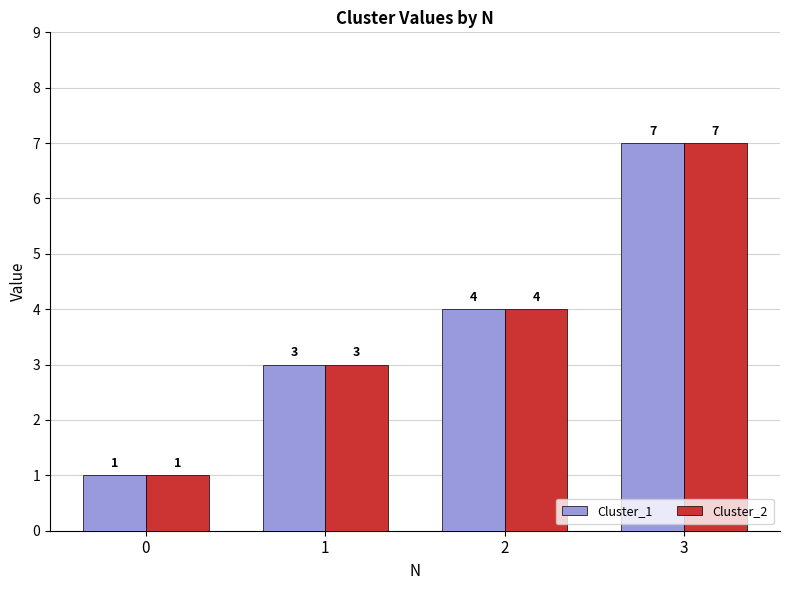

Which category has the highest value in the Cluster_1 series?

3